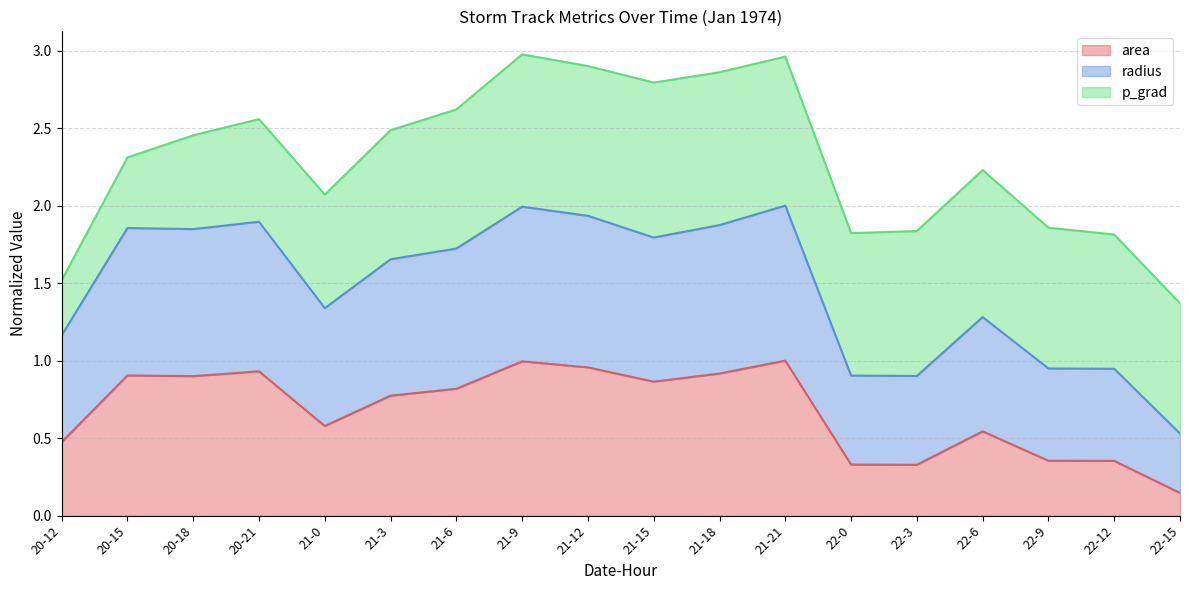

In radius, how many points are lower than both neighbors (excluding endpoints)?

4